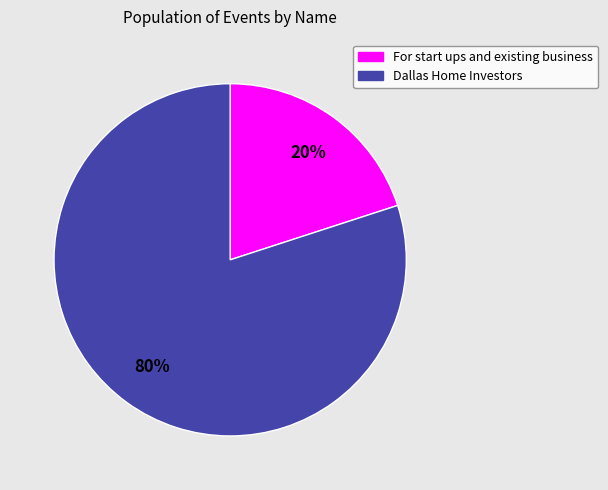

Between For start ups and existing business and Dallas Home Investors, which is larger?

Dallas Home Investors